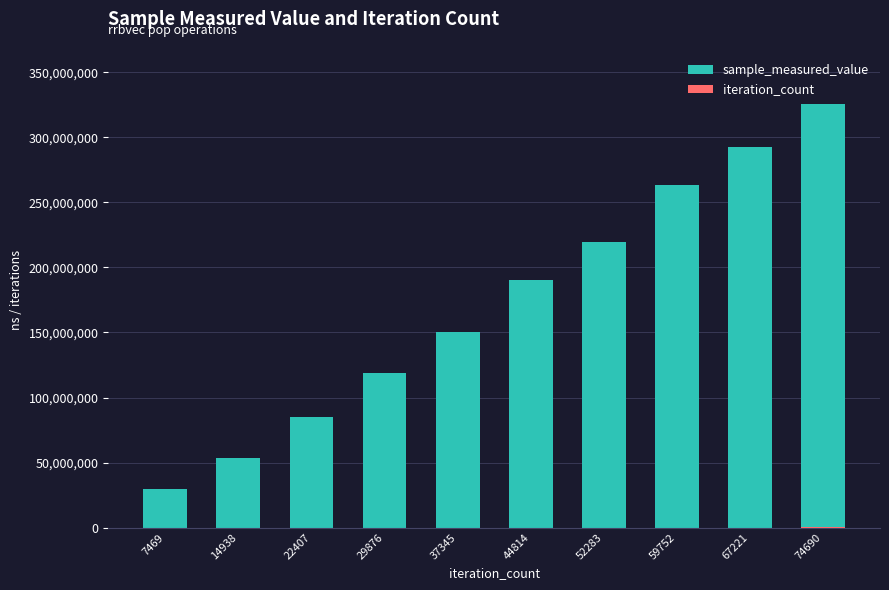

At which category is the sum across all series the highest?

74690